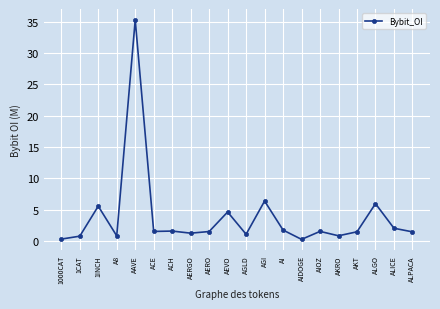

What is the label of the 9th point from the left?

AERO